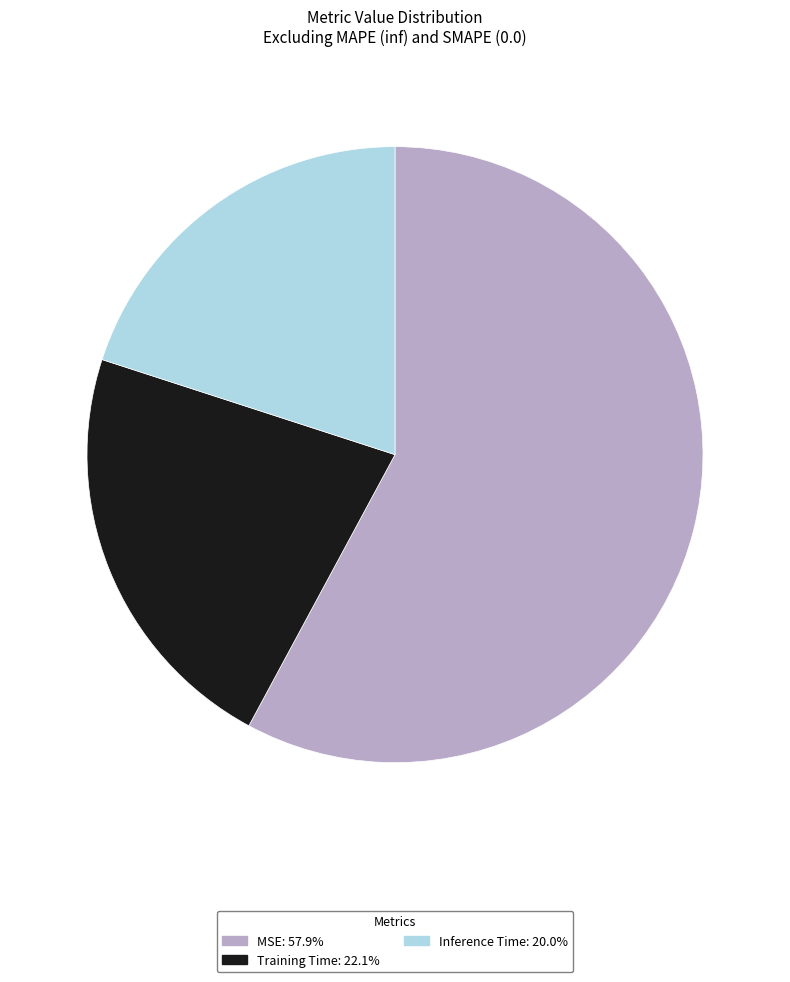

Combined, do Training Time and Inference Time account for over 50%?

No